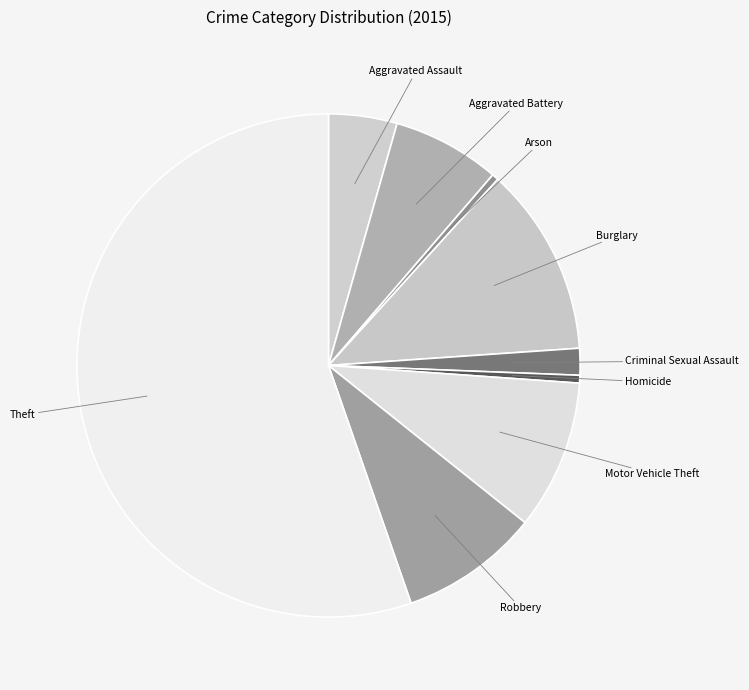

What is the majority slice?

Theft